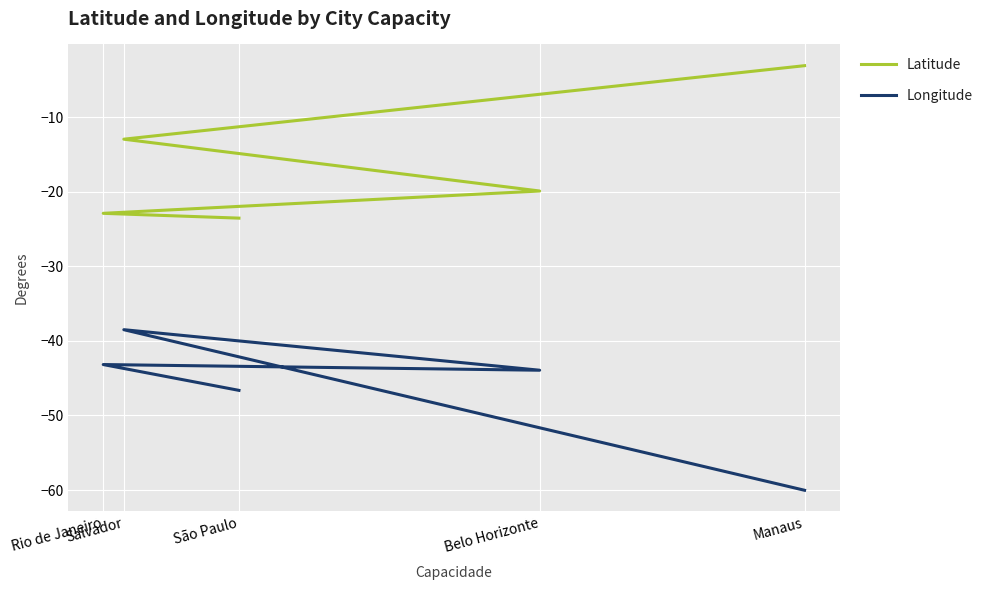

How many distinct data groups are displayed?

2